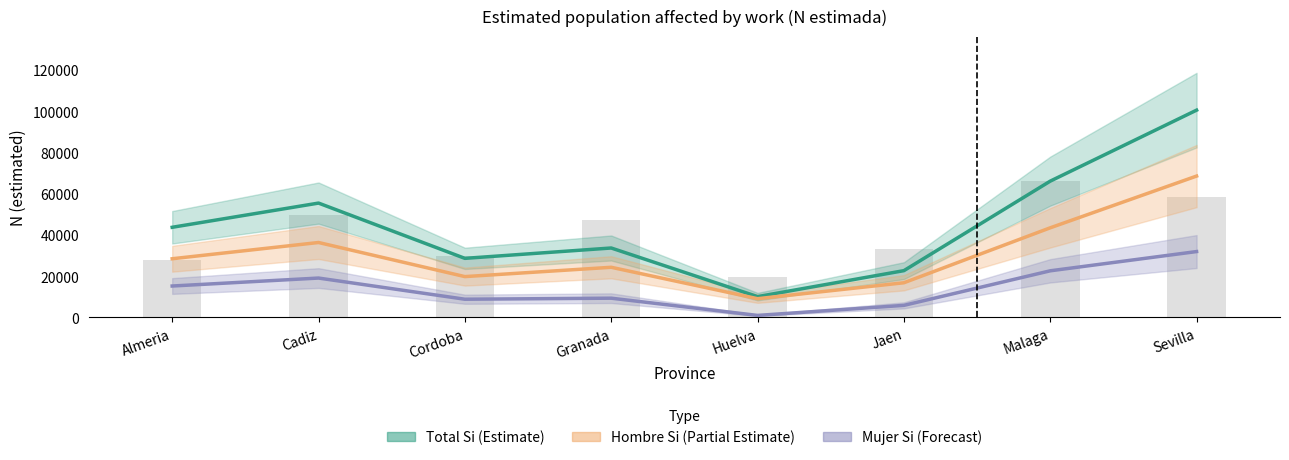

How many values in the Hombre Si (Partial Estimate) series are below 28446?

4